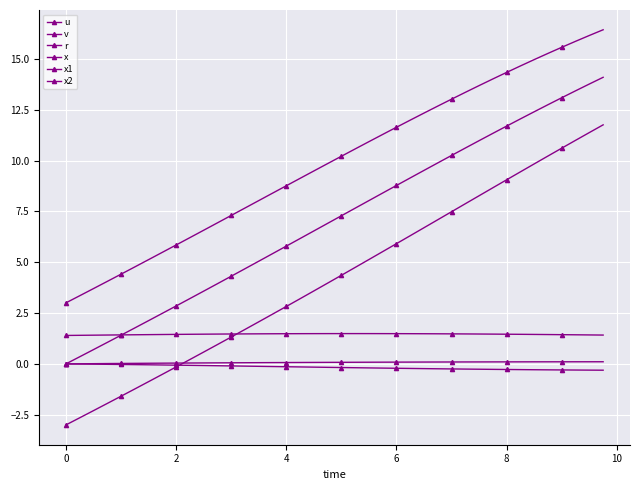

Which series has the largest range (max minus min)?

x2